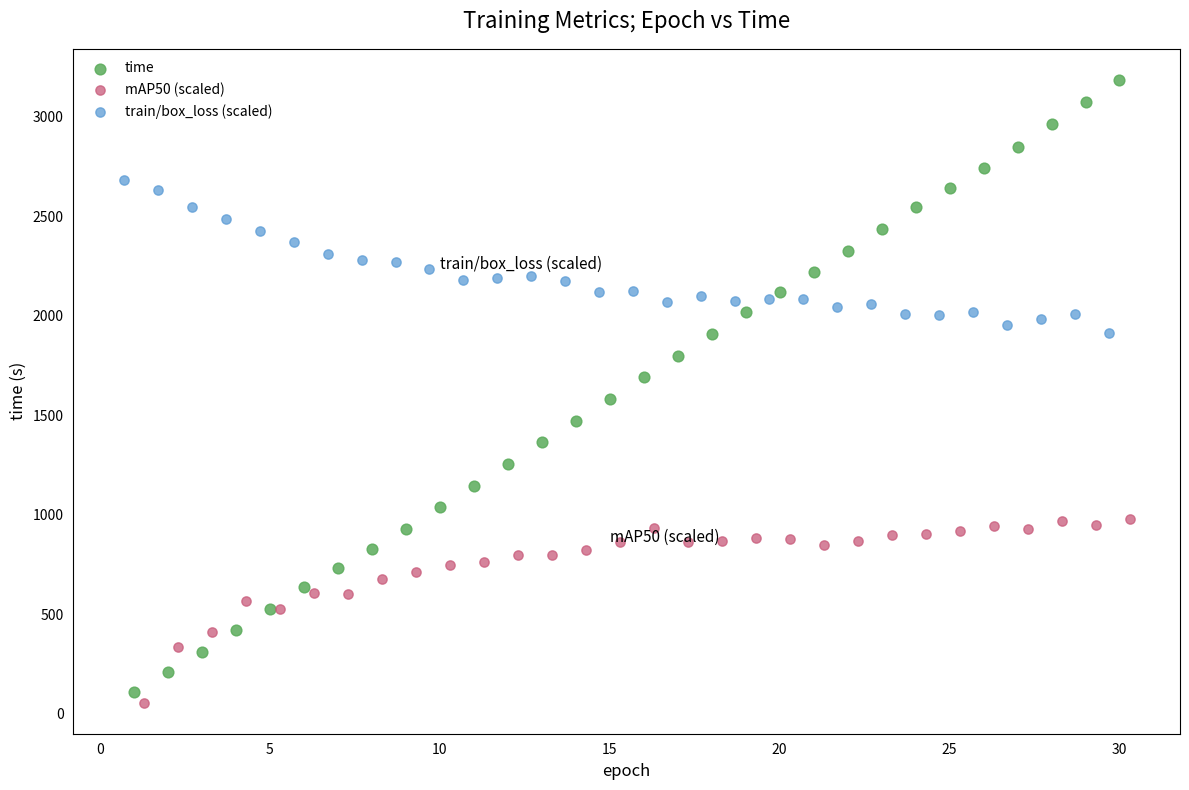

Which series reaches the minimum Y coordinate?

mAP50 (scaled)